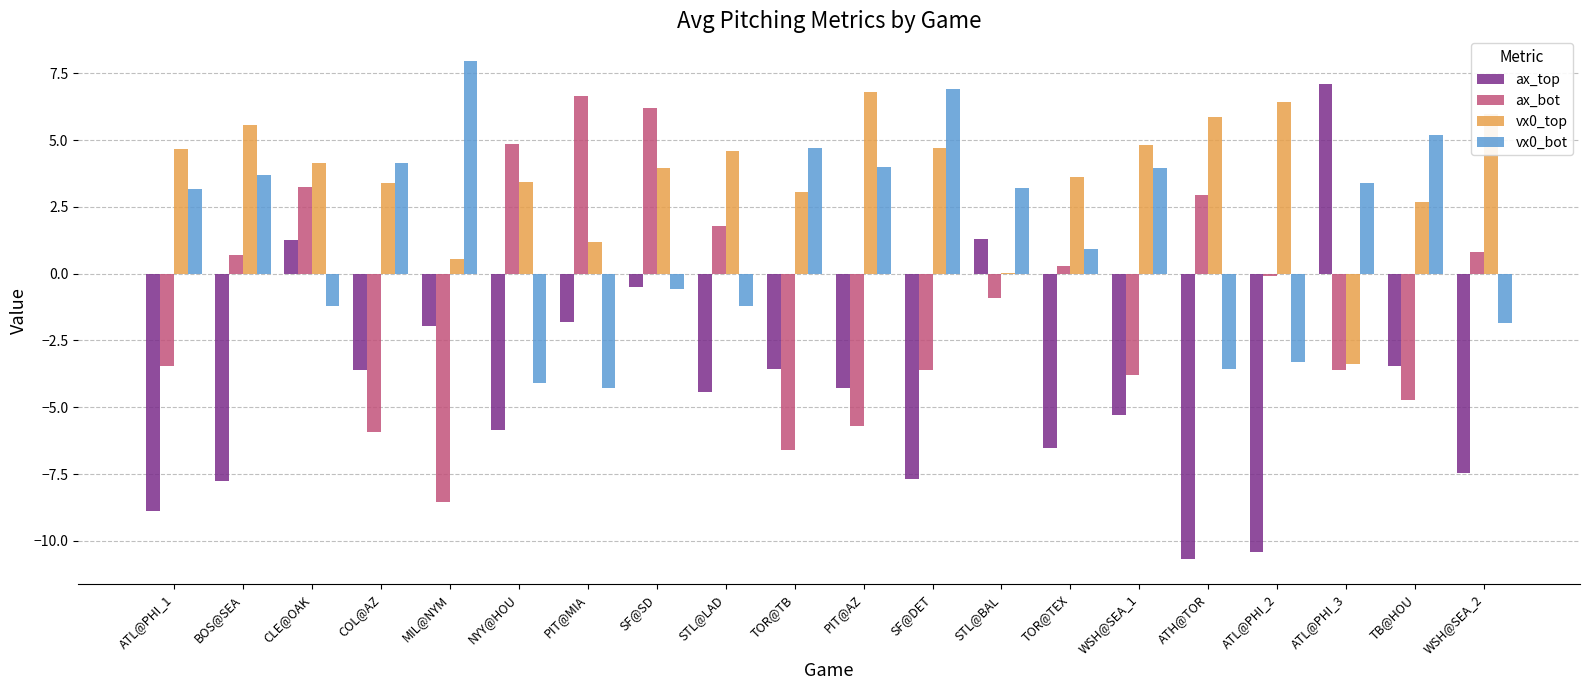

What is the sum of the ax_bot values at CLE@OAK and NYY@HOU?

8.1